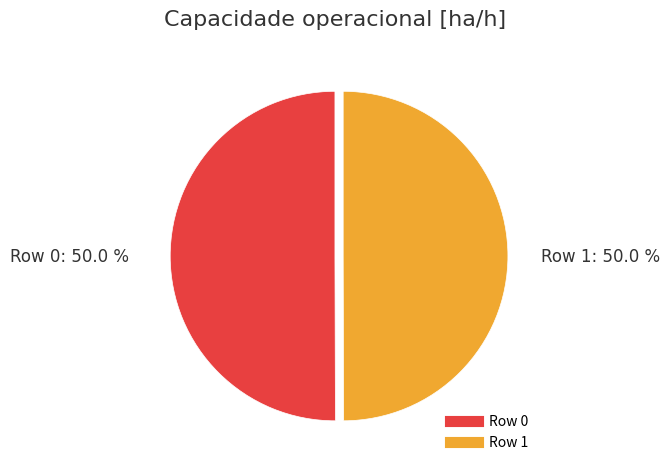

What percentage is the Row 1 slice, to the nearest percent?

50%